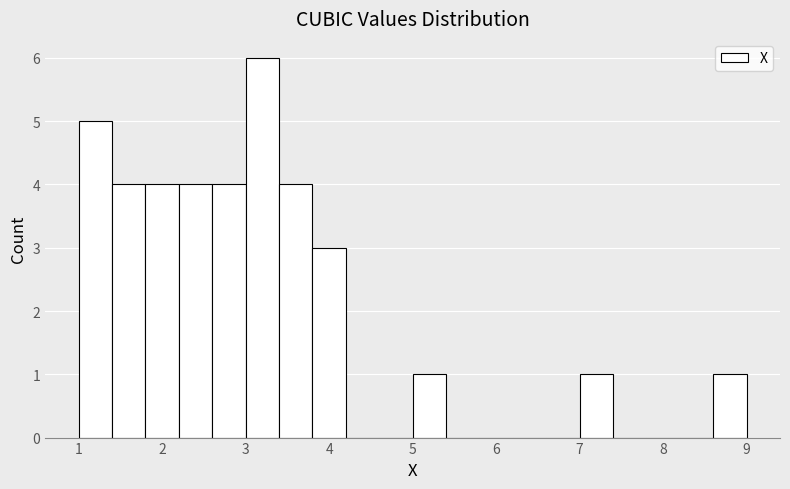

Reading left to right, list every bar in this chart as the range it spans on the x-axis followed by its height. The values are not printed on the chart, so give them approximately, as read against the axis.

1.0 to 1.4: 5
1.4 to 1.8: 4
1.8 to 2.2: 4
2.2 to 2.6: 4
2.6 to 3.0: 4
3.0 to 3.4: 6
3.4 to 3.8: 4
3.8 to 4.2: 3
4.2 to 4.6: 0
4.6 to 5.0: 0
5.0 to 5.4: 1
5.4 to 5.8: 0
5.8 to 6.2: 0
6.2 to 6.6: 0
6.6 to 7.0: 0
7.0 to 7.4: 1
7.4 to 7.8: 0
7.8 to 8.2: 0
8.2 to 8.6: 0
8.6 to 9.0: 1